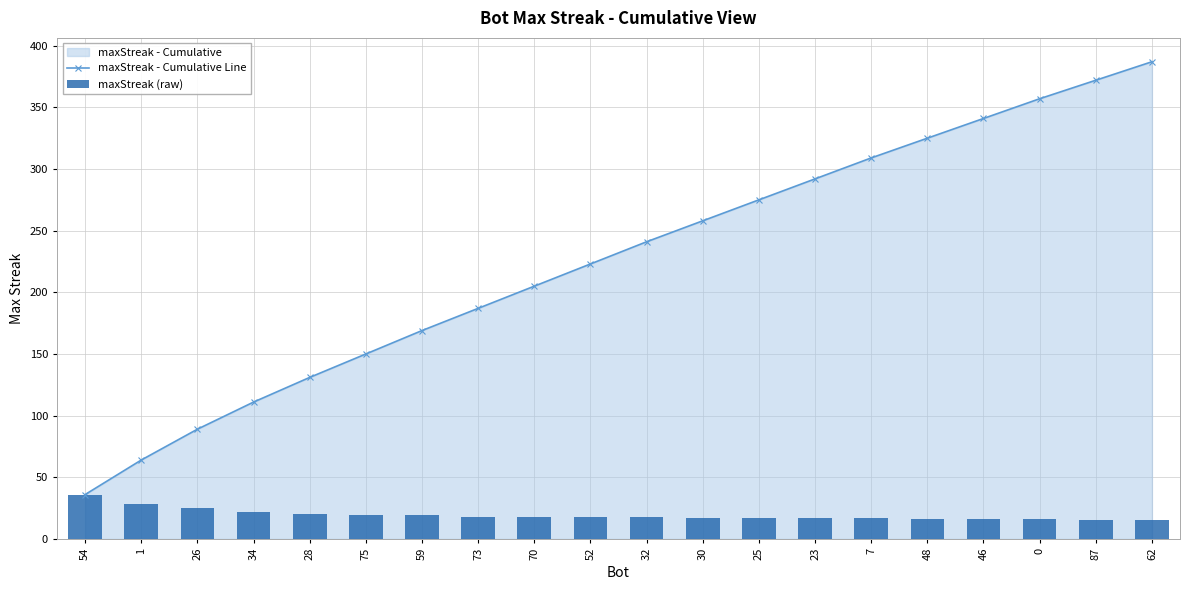

Rank the series by their maximum value, from highest to lowest.

maxStreak - Cumulative Line, maxStreak (raw)